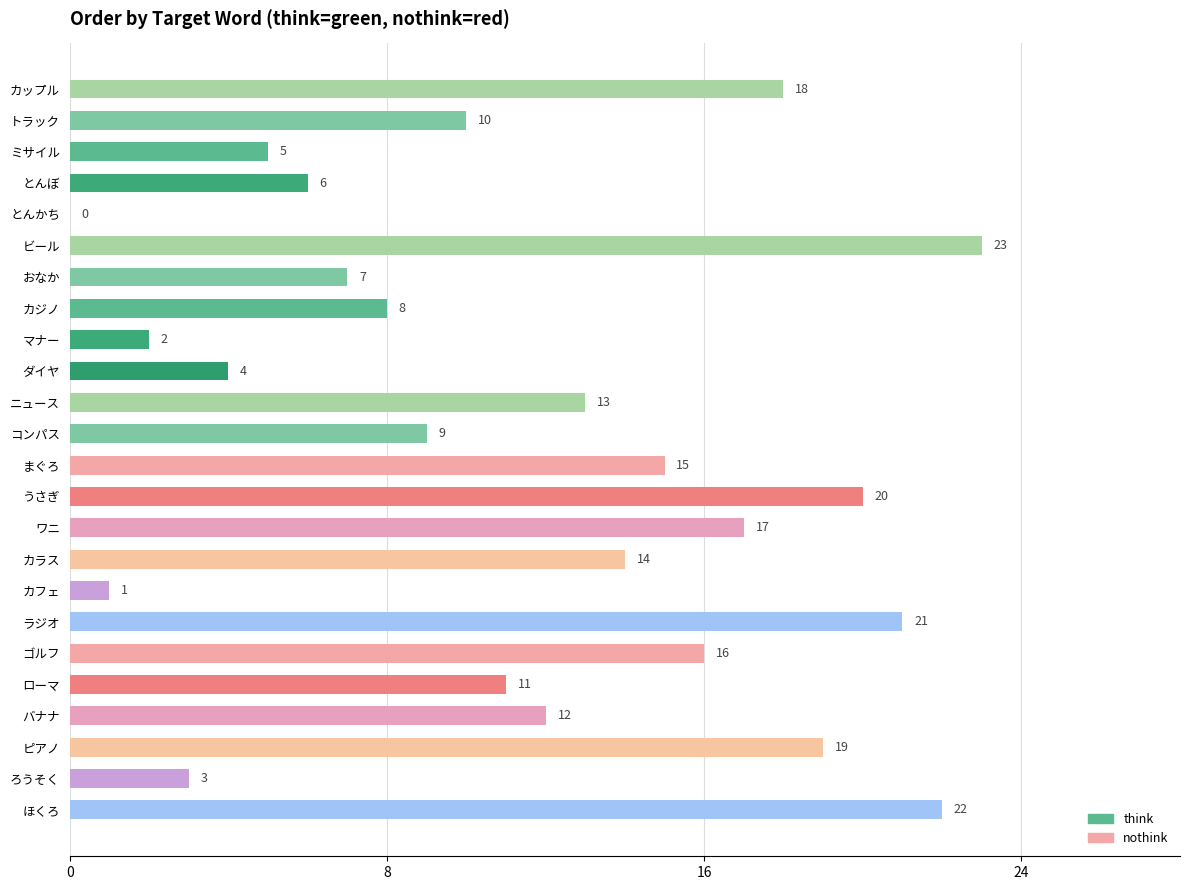

Does the chart contain stacked bars?

No